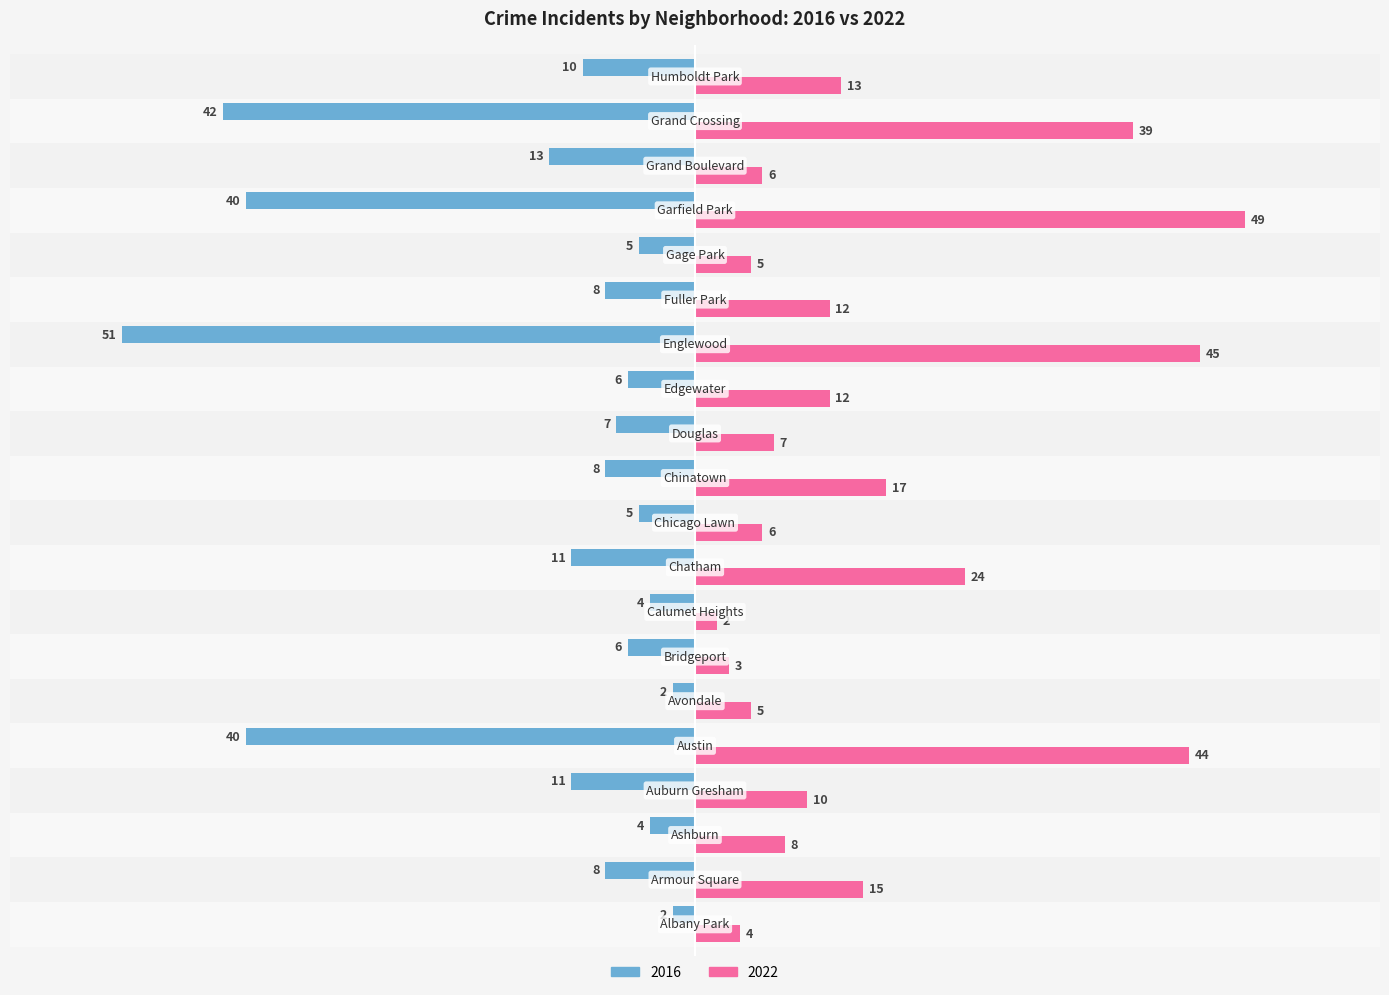

Which series has the widest spread of values?

2016